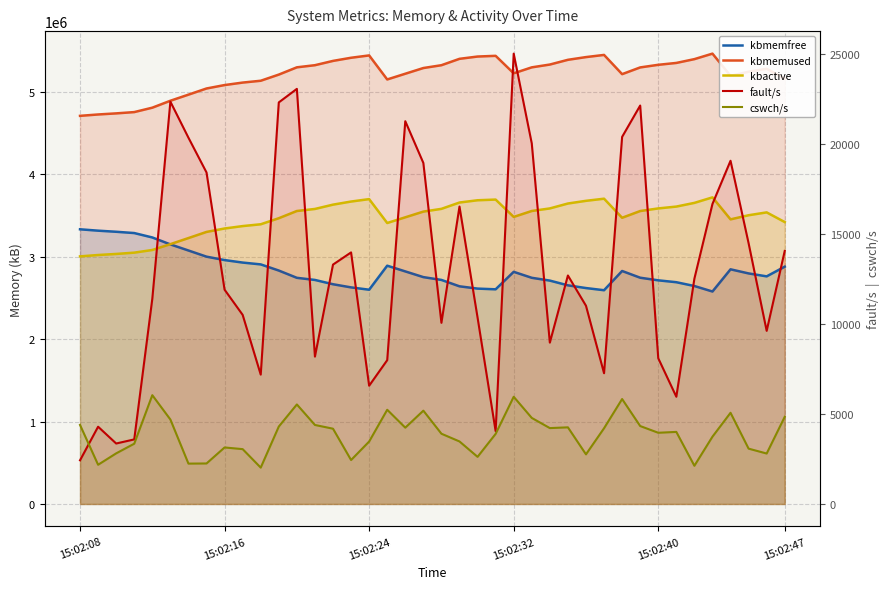

Reading left to right, transcribe all the data shown in this chart.

kbmemfree: 3333480.0	3316832.0	3303548.0	3287892.0	3234400.0	3150264.0	3076228.0	3001480.0	2959892.0	2929736.0	2907556.0	2832828.0	2744664.0	2718788.0	2666692.0	2628532.0	2600196.0	2891848.0	2822400.0	2753192.0	2718964.0	2641492.0	2613728.0	2605156.0	2817336.0	2744920.0	2710880.0	2653448.0	2620436.0	2594124.0	2827484.0	2745876.0	2714100.0	2691312.0	2645200.0	2578424.0	2847832.0	2798020.0	2762248.0	2879980.0
kbmemused: 4710412.0	4727060.0	4740344.0	4756000.0	4809492.0	4893628.0	4967664.0	5042412.0	5084000.0	5114156.0	5136336.0	5211064.0	5299228.0	5325104.0	5377200.0	5415360.0	5443696.0	5152044.0	5221492.0	5290700.0	5324928.0	5402400.0	5430164.0	5438736.0	5226556.0	5298972.0	5333012.0	5390444.0	5423456.0	5449768.0	5216408.0	5298016.0	5329792.0	5352580.0	5398692.0	5465468.0	5196060.0	5245872.0	5281644.0	5163912.0
kbactive: 3004908.0	3021476.0	3034420.0	3050196.0	3082540.0	3153184.0	3227064.0	3301656.0	3343300.0	3372516.0	3394480.0	3467980.0	3555592.0	3580452.0	3632716.0	3670412.0	3699832.0	3409920.0	3479072.0	3548268.0	3581656.0	3658500.0	3685940.0	3694276.0	3483852.0	3555692.0	3586860.0	3646464.0	3679084.0	3704824.0	3473452.0	3555172.0	3586860.0	3609256.0	3654160.0	3721048.0	3454064.0	3504064.0	3538852.0	3421240.0
fault/s: 2428.0	4296.0	3362.0	3590.0	11409.0	22368.0	20363.0	18431.0	11913.0	10514.0	7191.0	22326.0	23079.0	8194.0	13309.0	13986.0	6574.0	7996.0	21281.0	18960.0	10072.0	16536.0	10366.0	4050.0	25038.0	20047.0	8970.0	12703.0	11021.0	7270.0	20409.0	22152.0	8102.0	5962.0	12528.0	16680.0	19081.0	14496.0	9625.0	14069.0
cswch/s: 4393.0	2180.0	2814.0	3351.0	6049.0	4696.0	2244.0	2252.0	3142.0	3049.0	2021.0	4305.0	5533.0	4393.0	4185.0	2443.0	3471.0	5238.0	4243.0	5188.0	3905.9	3476.0	2620.0	3897.0	5960.0	4784.0	4219.0	4261.0	2759.0	4210.0	5834.0	4333.0	3959.0	4007.0	2124.0	3742.0	5070.0	3076.0	2805.0	4845.0